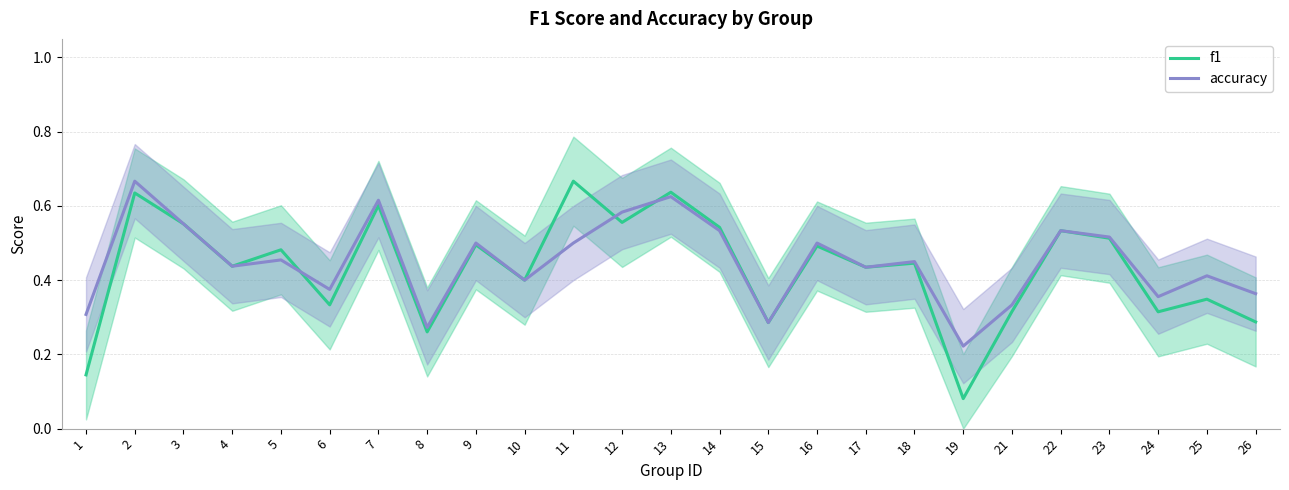

Reading left to right, extract all data points from this chart.

f1: 0.1	0.6	0.6	0.4	0.5	0.3	0.6	0.3	0.5	0.4	0.7	0.6	0.6	0.5	0.3	0.5	0.4	0.4	0.1	0.3	0.5	0.5	0.3	0.3	0.3
accuracy: 0.3	0.7	0.6	0.4	0.5	0.4	0.6	0.3	0.5	0.4	0.5	0.6	0.6	0.5	0.3	0.5	0.4	0.5	0.2	0.3	0.5	0.5	0.4	0.4	0.4